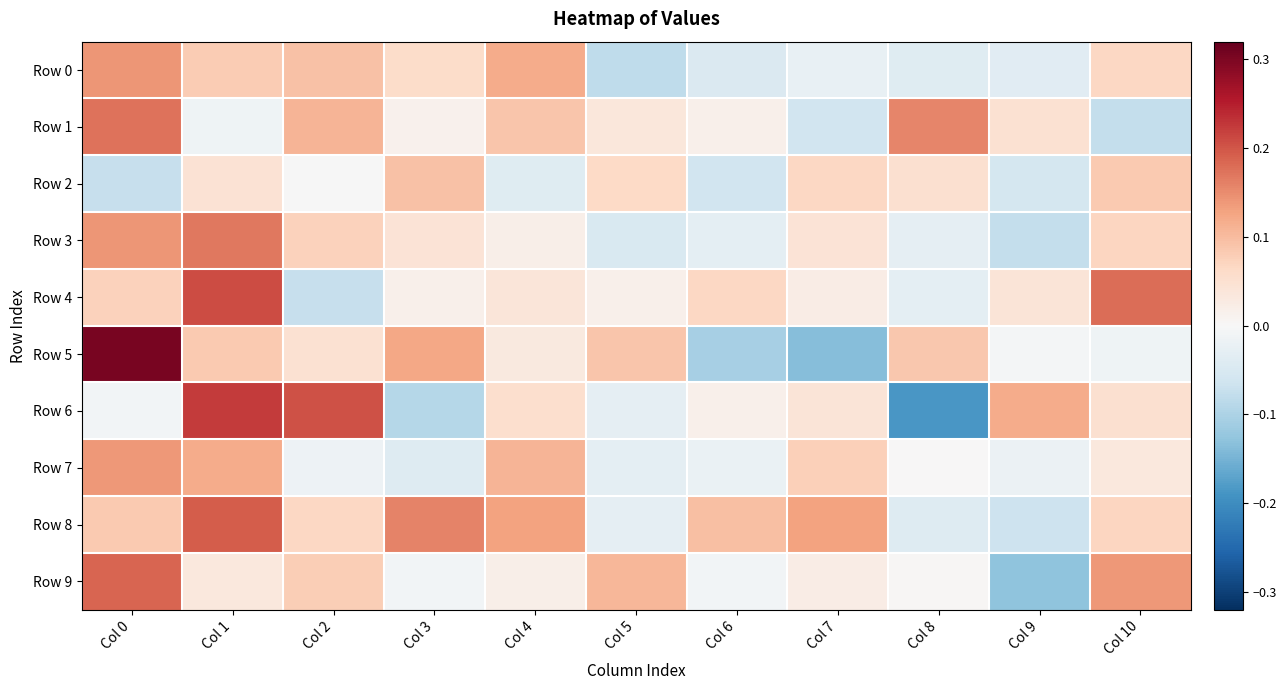

What is the greatest value displayed?

0.3